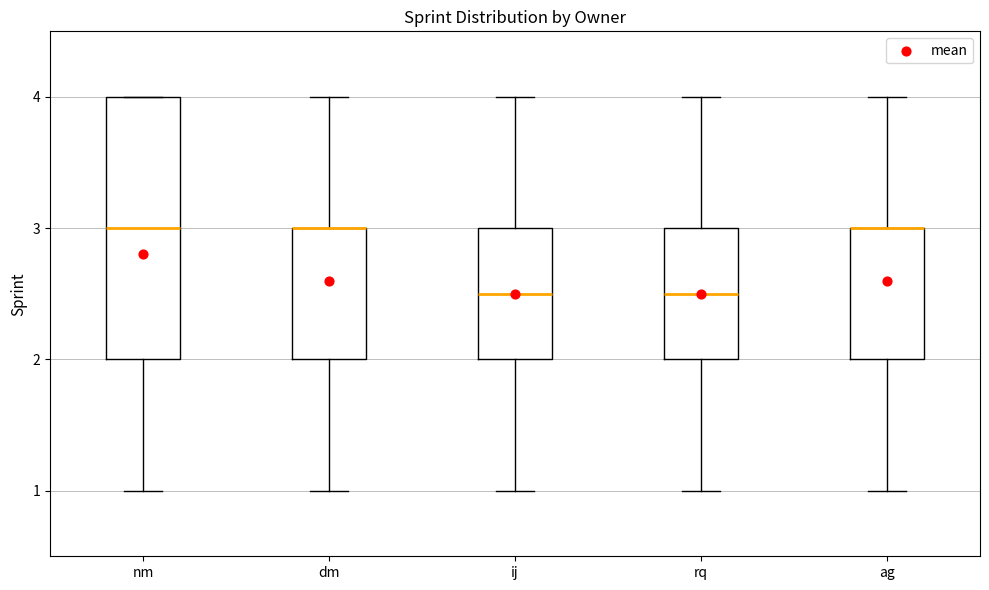

Reading left to right, read every box against the y-axis: the position of its median line, the range the box covers, and the ends of its whiskers. The values are not printed on the chart, so give them approximately, as read against the axis.

nm: median 3.0, box 2.0 to 4.0, whiskers 1.0 to 4.0
dm: median 3.0 (drawn on the box's upper edge), box 2.0 to 3.0, whiskers 1.0 to 4.0
ij: median 2.5, box 2.0 to 3.0, whiskers 1.0 to 4.0
rq: median 2.5, box 2.0 to 3.0, whiskers 1.0 to 4.0
ag: median 3.0 (drawn on the box's upper edge), box 2.0 to 3.0, whiskers 1.0 to 4.0